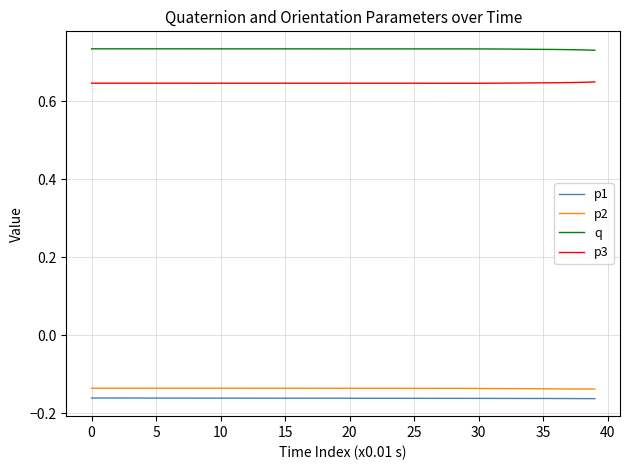

Which series has the largest total across all categories?

q